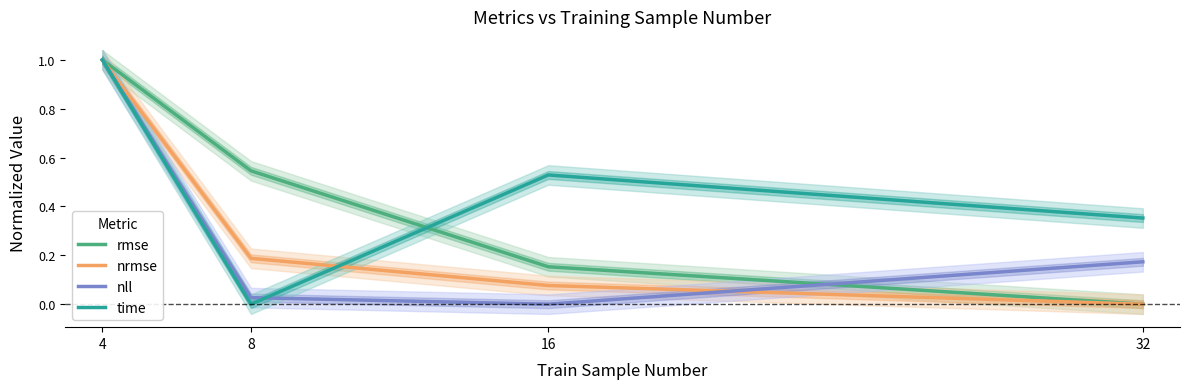

What are all the series names shown in the legend?

rmse, nrmse, nll, time